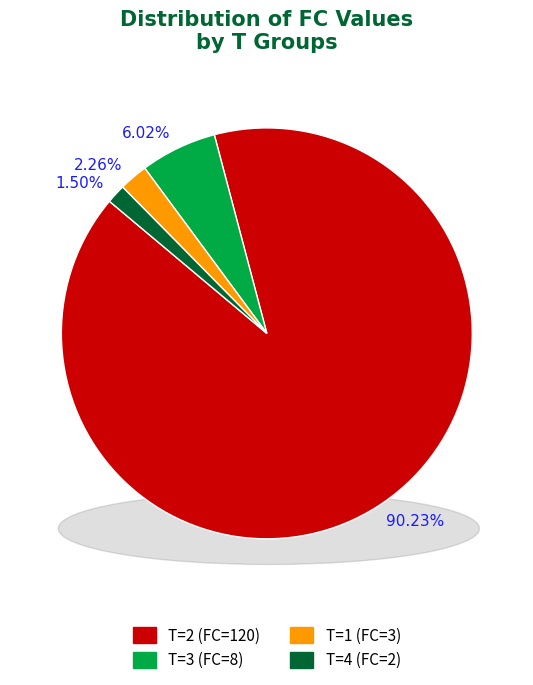

Does any single category account for the majority?

Yes